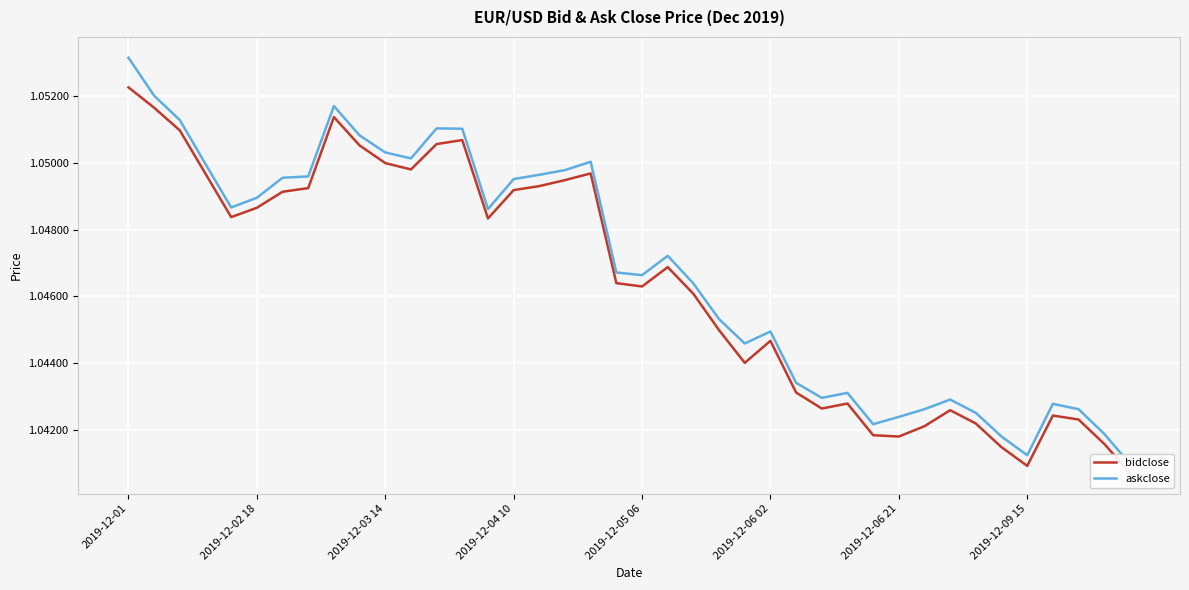

Is the value of askclose at 13 greater than the value of bidclose at 18?

Yes